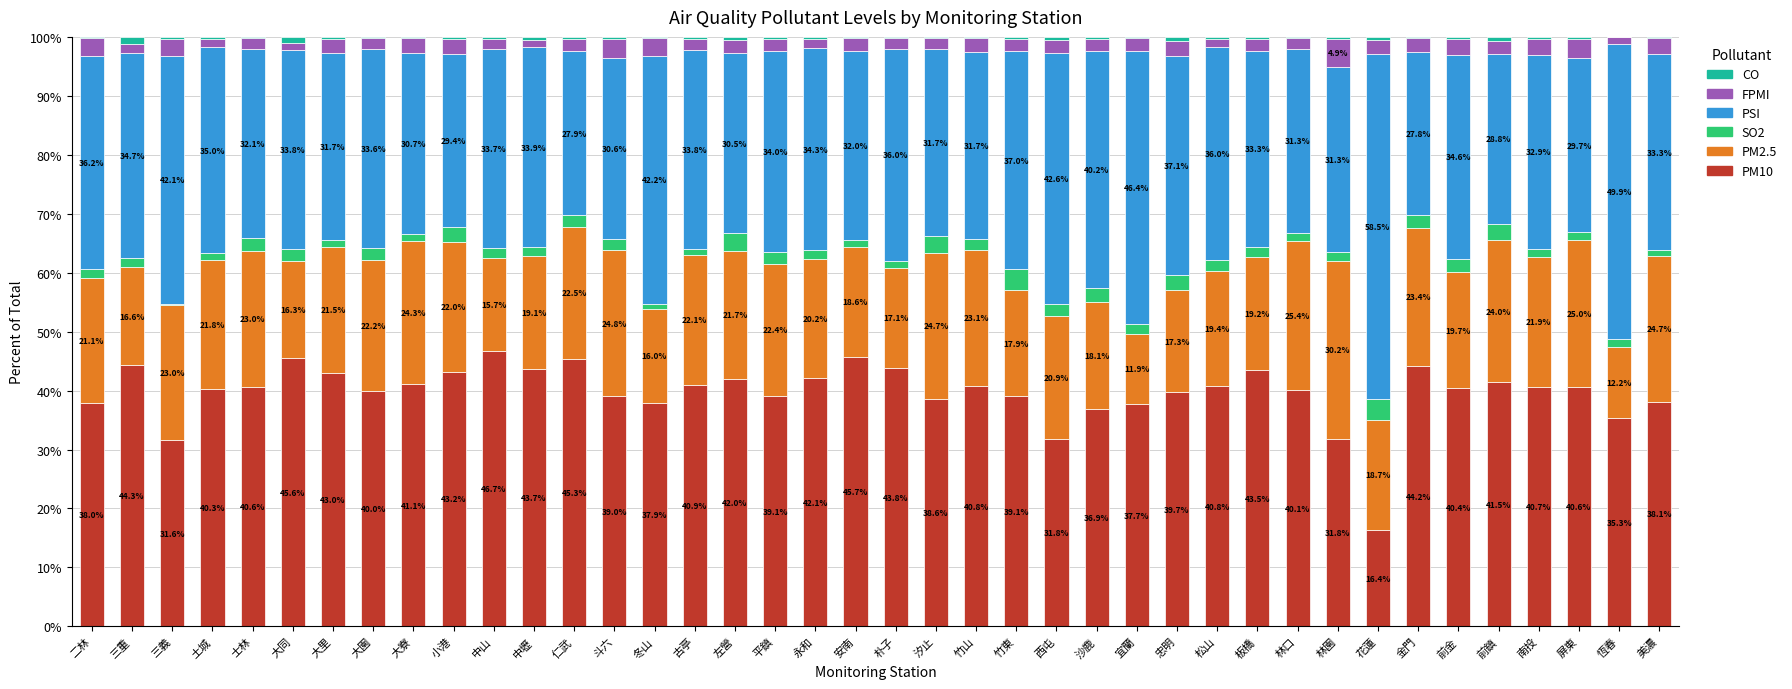

The value of PM10 at 忠明 is 27.4. True or false?

False